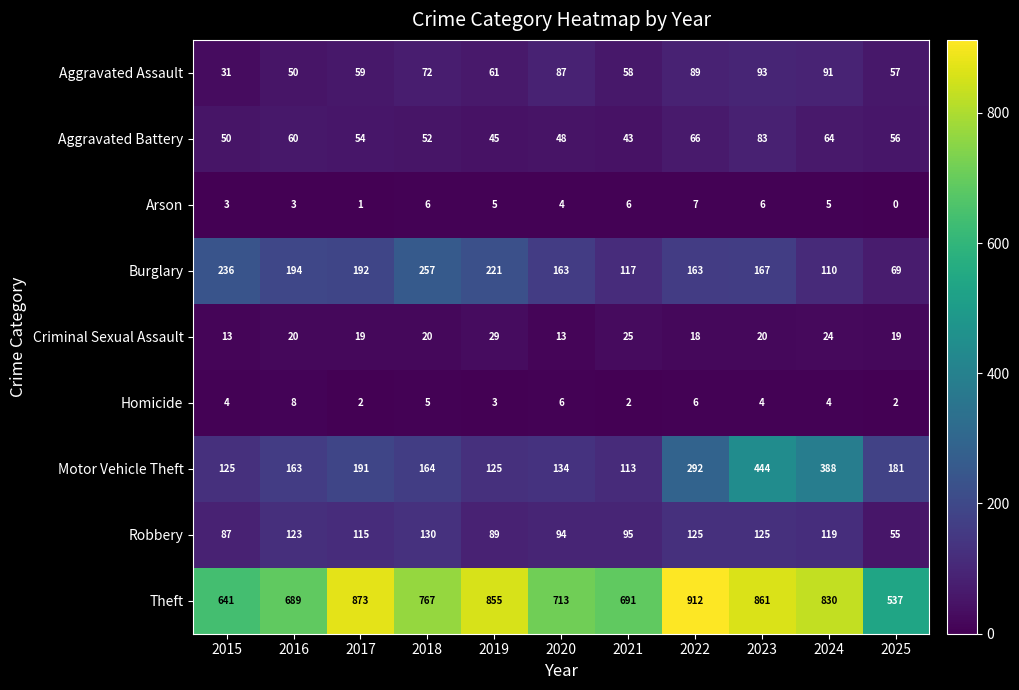

True or false: Aggravated Battery has a value of 66 at 2022.

True